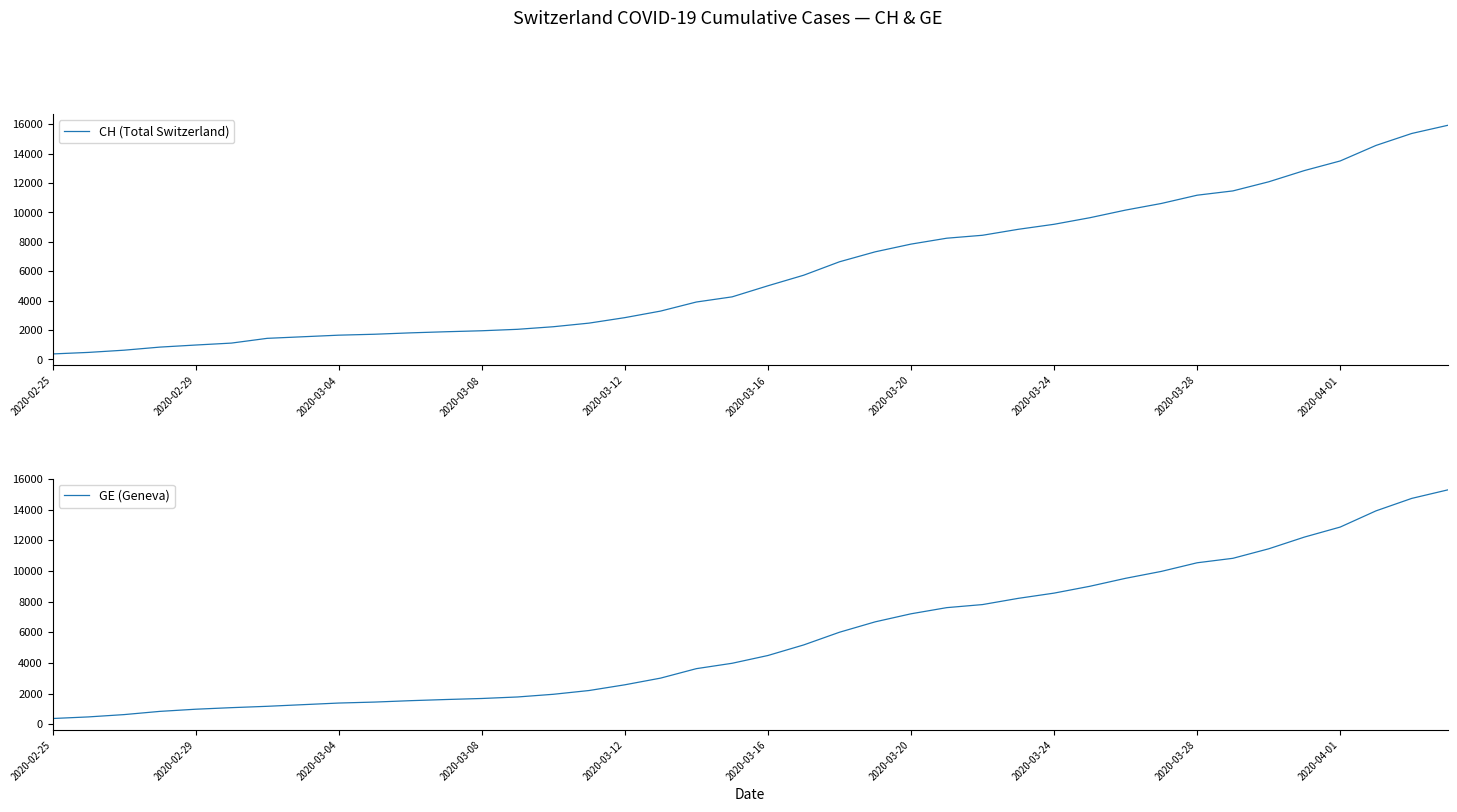

True or false: CH (Total Switzerland) has more than 1 points higher than both neighbors.

False